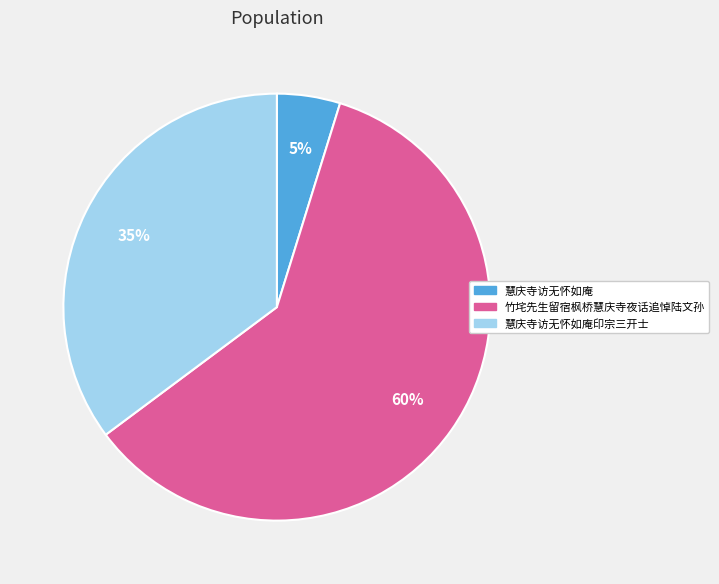

Is there a majority slice in this chart?

Yes